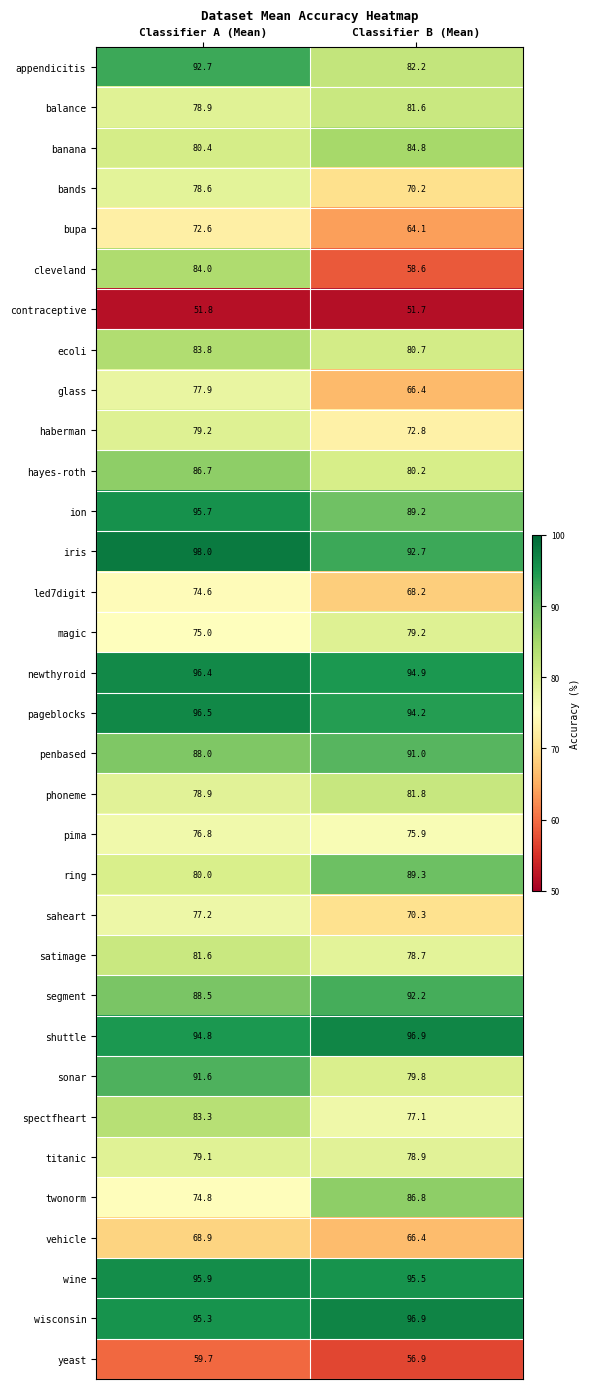

What is the sum of all led7digit values?

142.8